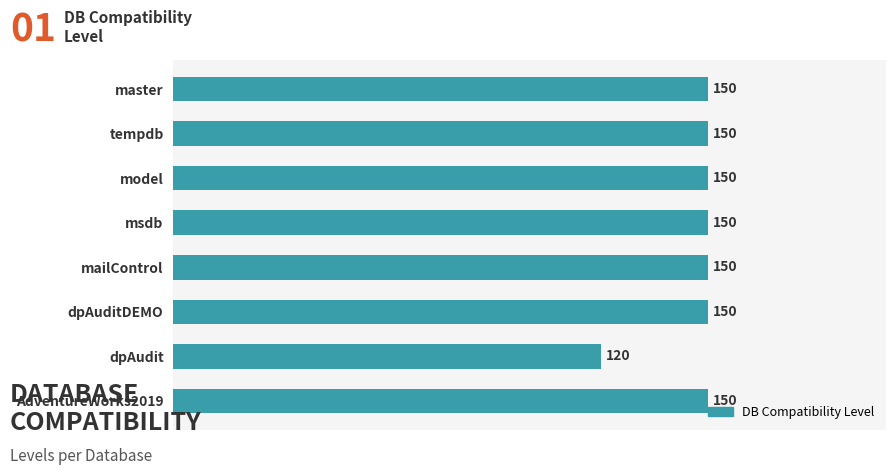

Between dpAuditDEMO and dpAudit, which is larger?

dpAuditDEMO